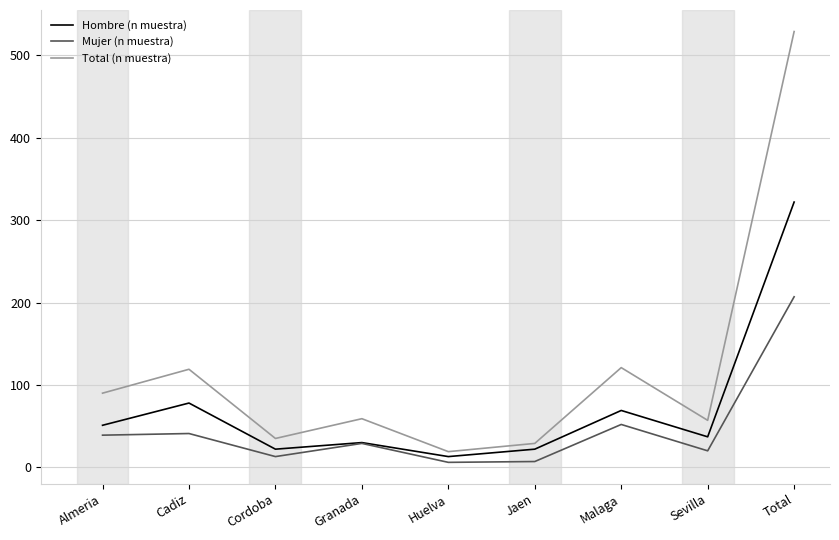

The Total (n muestra) series shows 29 at Jaen. True or false?

True